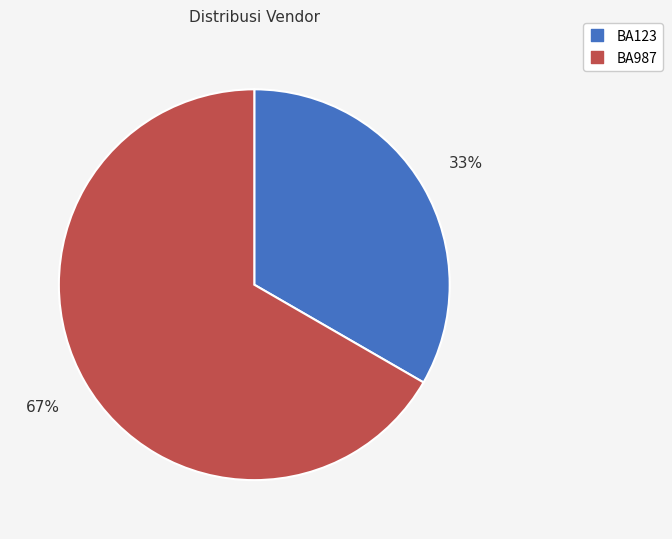

What is the smallest slice in the pie chart?

BA123